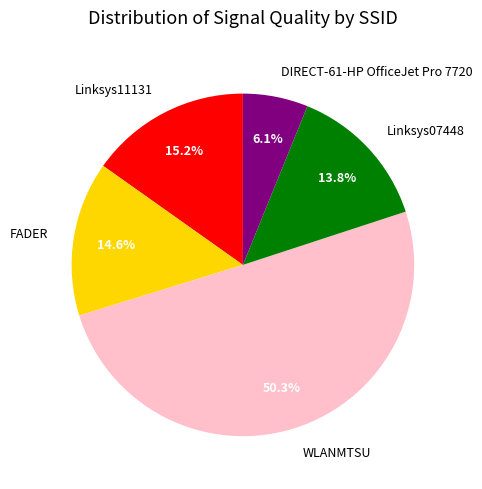

How many segments does this pie chart have?

5